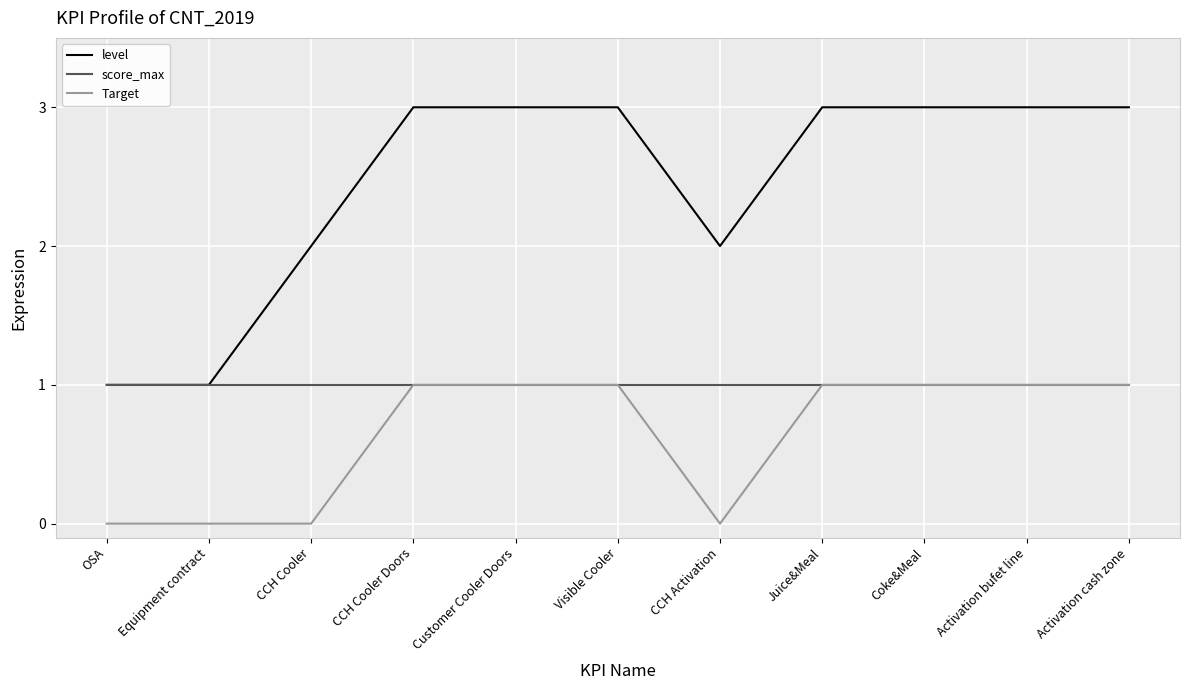

True or false: level and Target cross at least once.

False